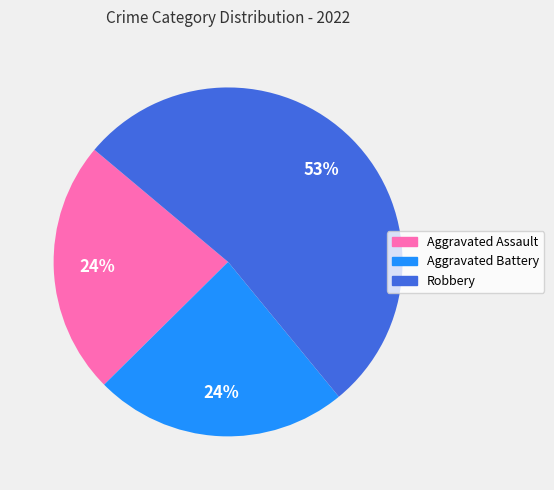

Count the number of slices in the pie.

3